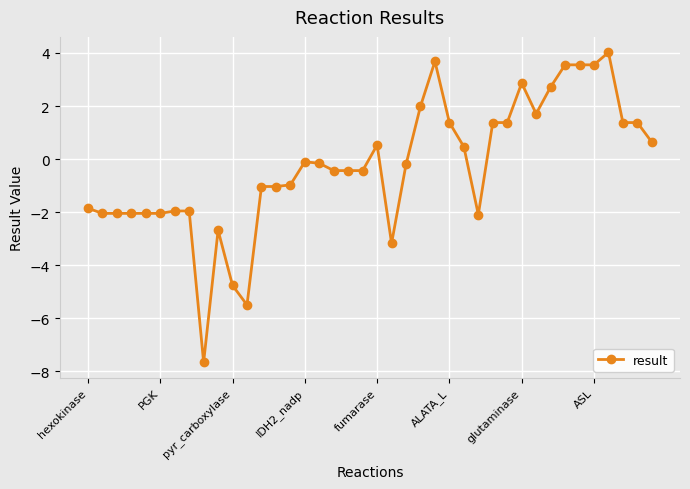

What is the minimum value shown in the chart?

-7.7